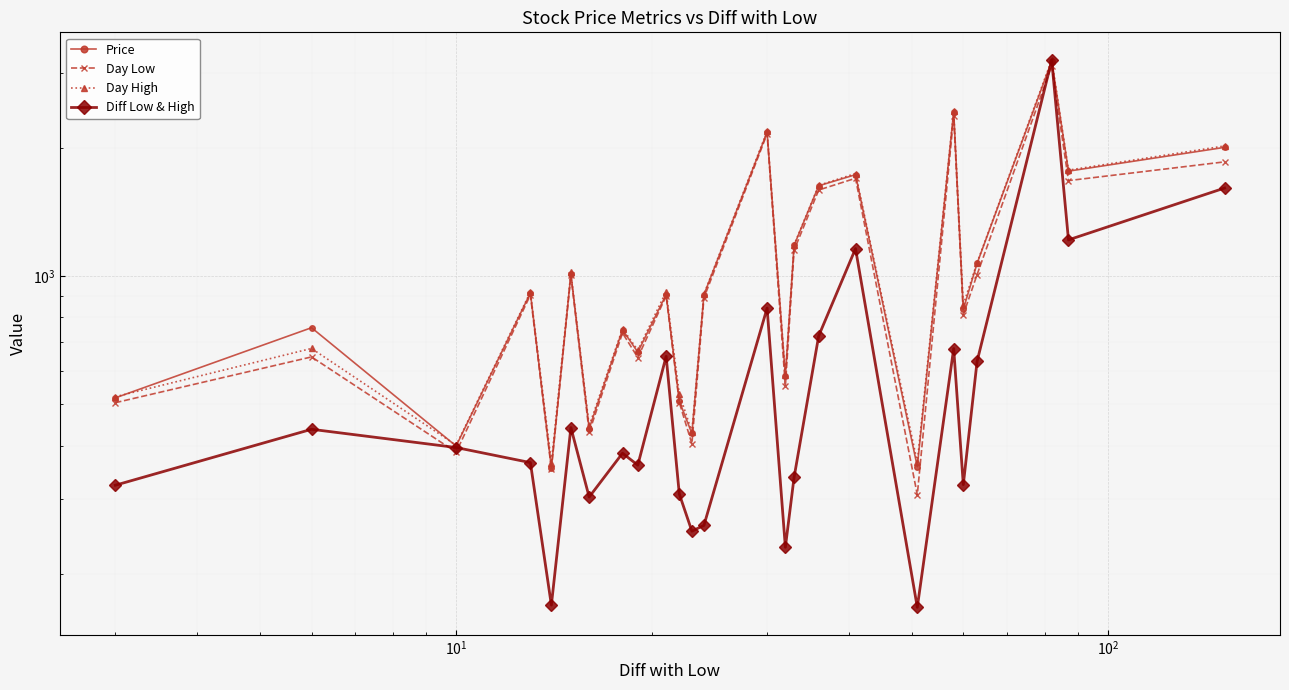

How many interior local peaks does the Day Low series have?

9